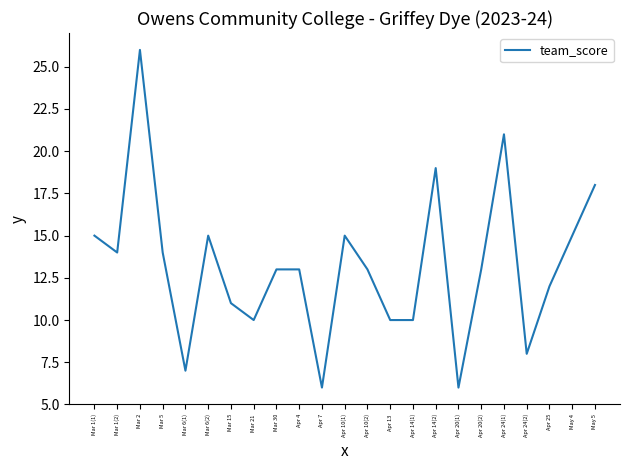

What is the change in value from Apr 24(1) to Apr 24(2)?

-13